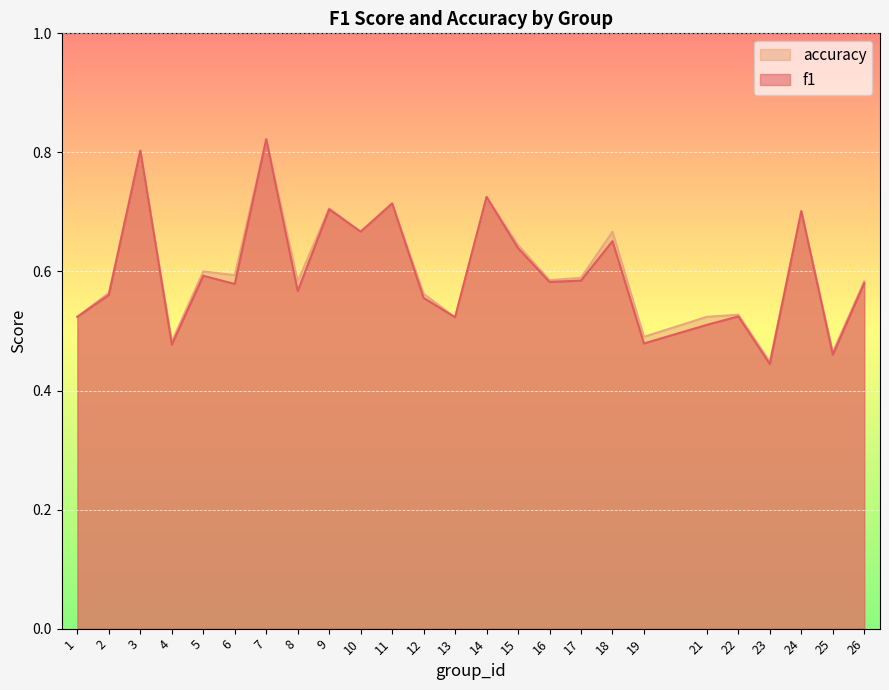

Between 24 and 25, which is larger?

24